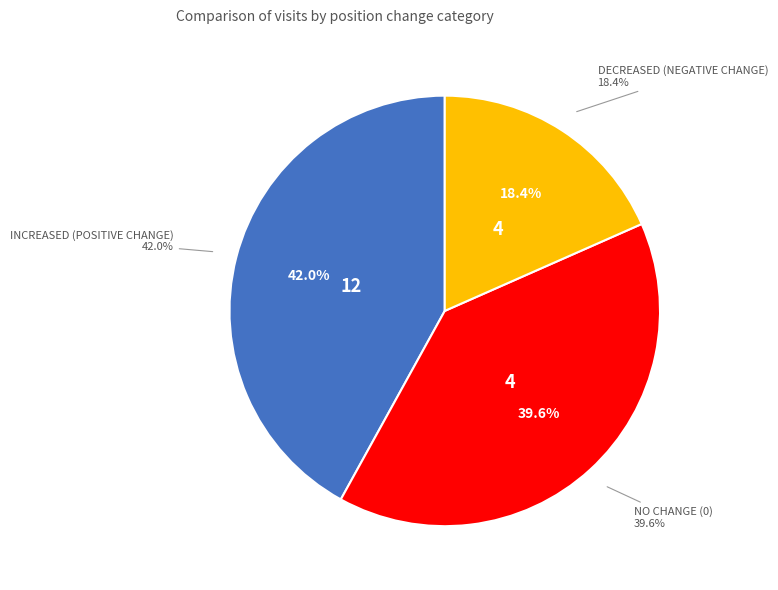

Do office.com and fbcdn.net together represent more than half of the pie?

No